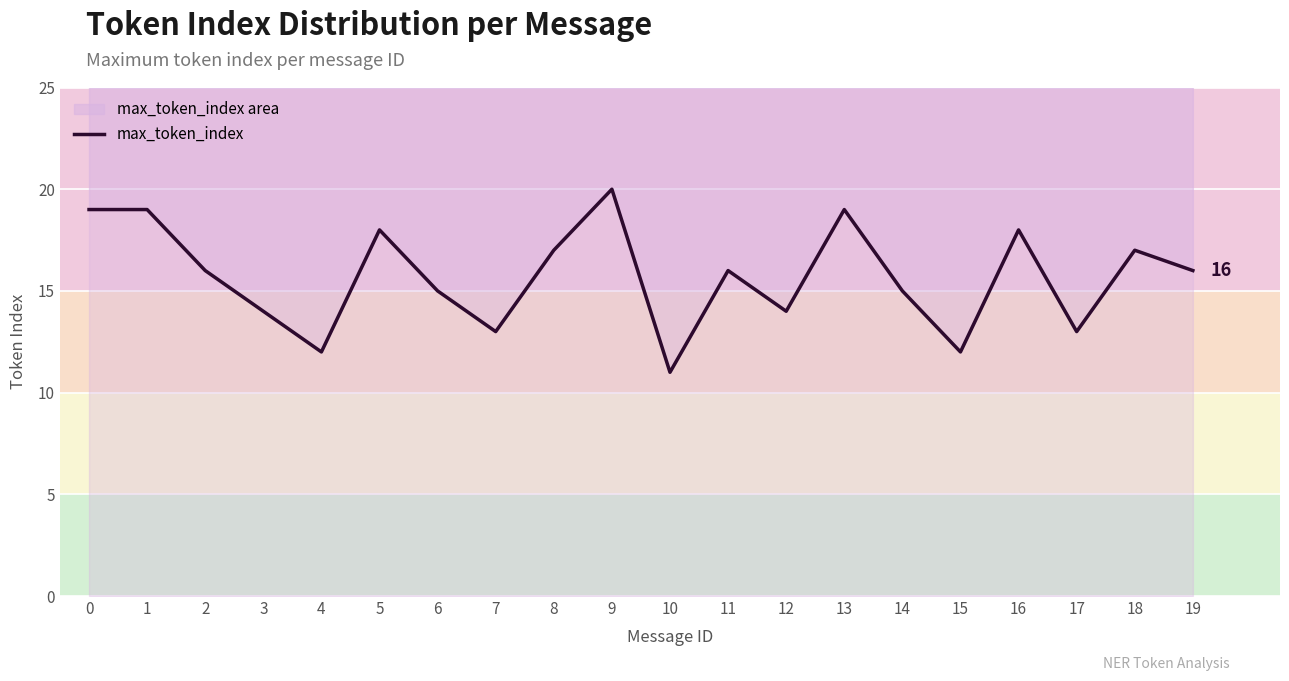

Where is the first local minimum?

4